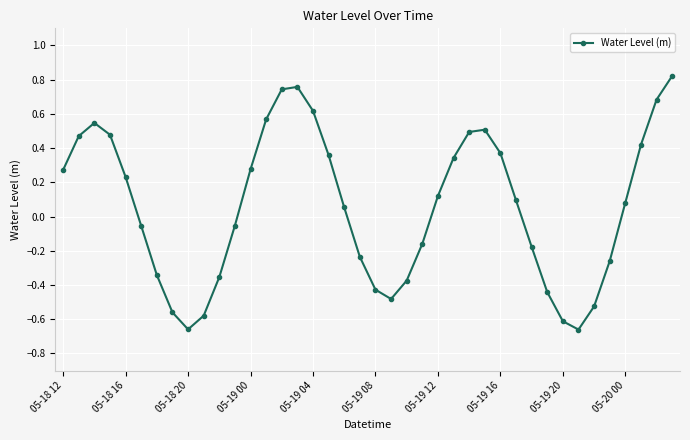

True or false: the data has more than 0 interior local peaks.

True